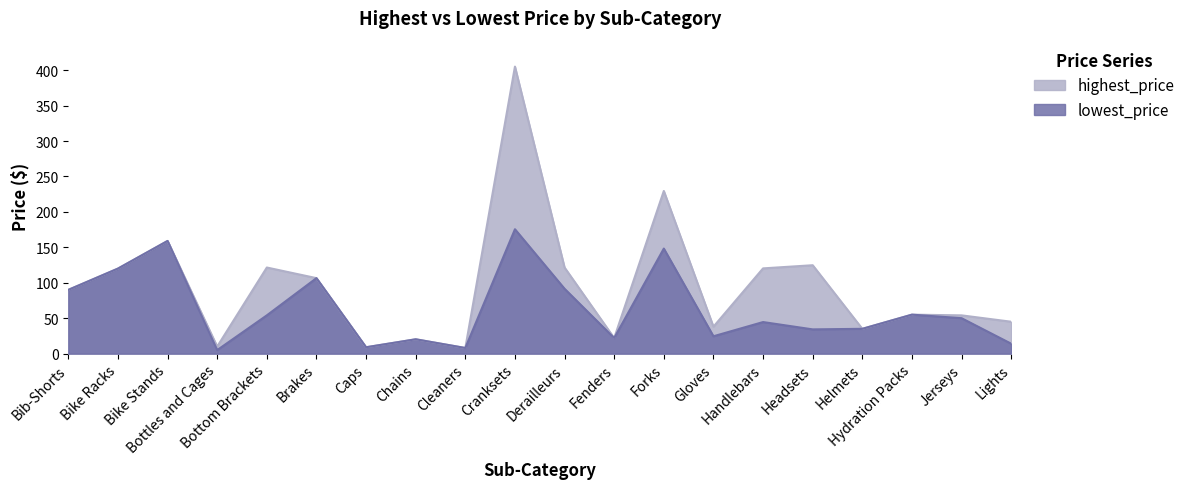

Reading right to left, list all the values displayed in this chart.

highest_price: 45.0	54.0	55.0	35.0	124.7	120.3	38.0	229.5	22.0	121.5	405.0	8.0	20.2	9.0	106.5	121.5	10.0	159.0	120.0	90.0
lowest_price: 14.0	50.0	55.0	35.0	34.2	44.5	24.5	148.2	22.0	91.5	175.5	8.0	20.2	9.0	106.5	54.0	5.0	159.0	120.0	90.0